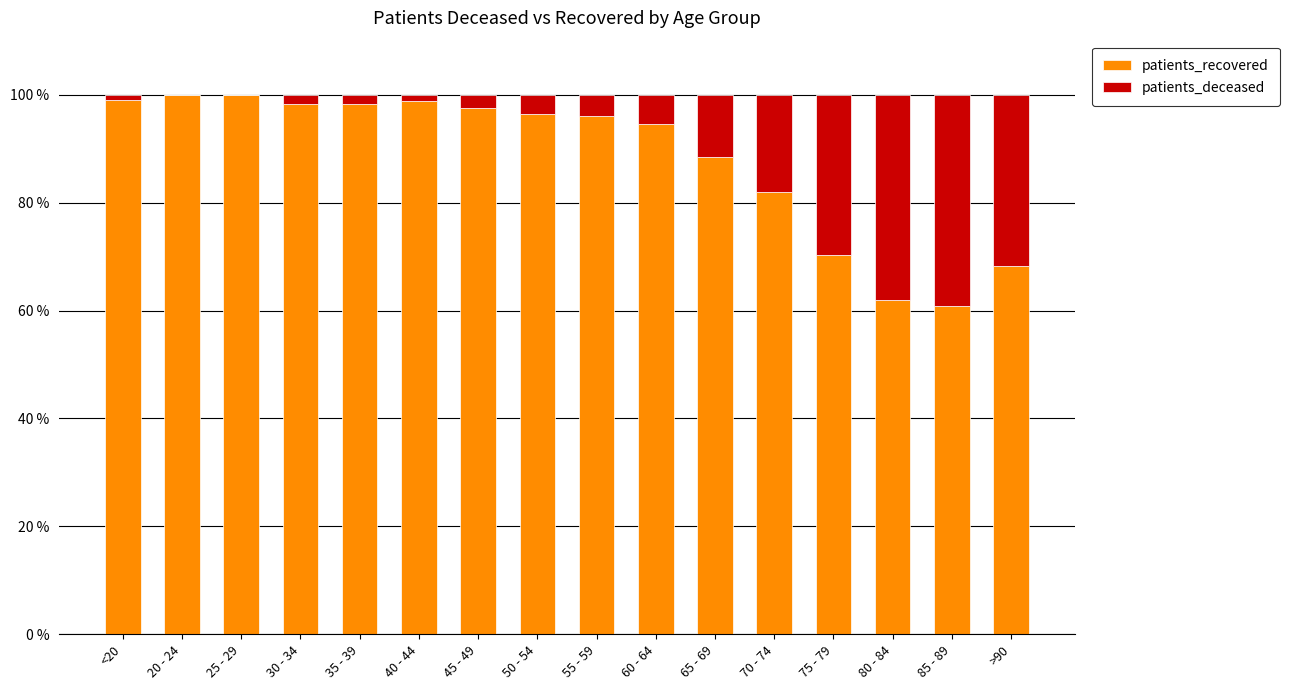

What is the highest value of the patients_recovered series?

100.0